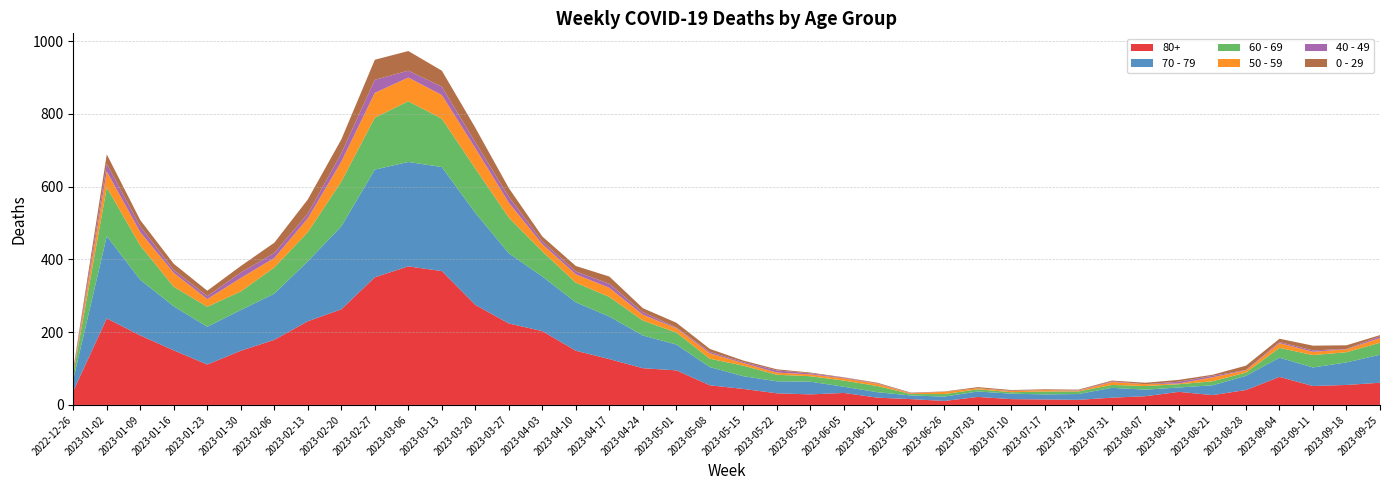

Reading right to left, extract all data points from this chart.

0 - 29: 2023-09-25=3	2023-09-18=10	2023-09-11=13	2023-09-04=9	2023-08-28=12	2023-08-21=3	2023-08-14=5	2023-08-07=4	2023-07-31=2	2023-07-24=2	2023-07-17=2	2023-07-10=2	2023-07-03=3	2023-06-26=1	2023-06-19=1	2023-06-12=2	2023-06-05=1	2023-05-29=2	2023-05-22=3	2023-05-15=4	2023-05-08=8	2023-05-01=13	2023-04-24=11	2023-04-17=20	2023-04-10=15	2023-04-03=13	2023-03-27=24	2023-03-20=40	2023-03-13=44	2023-03-06=54	2023-02-27=55	2023-02-20=38	2023-02-13=39	2023-02-06=28	2023-01-30=18	2023-01-23=15	2023-01-16=17	2023-01-09=17	2023-01-02=26	2022-12-26=4
40 - 49: 2023-09-25=5	2023-09-18=1	2023-09-11=4	2023-09-04=3	2023-08-28=1	2023-08-21=4	2023-08-14=5	2023-08-07=0	2023-07-31=2	2023-07-24=1	2023-07-17=0	2023-07-10=1	2023-07-03=0	2023-06-26=0	2023-06-19=1	2023-06-12=1	2023-06-05=2	2023-05-29=3	2023-05-22=6	2023-05-15=3	2023-05-08=4	2023-05-01=2	2023-04-24=7	2023-04-17=11	2023-04-10=8	2023-04-03=8	2023-03-27=16	2023-03-20=16	2023-03-13=23	2023-03-06=19	2023-02-27=36	2023-02-20=23	2023-02-13=13	2023-02-06=14	2023-01-30=15	2023-01-23=8	2023-01-16=8	2023-01-09=16	2023-01-02=21	2022-12-26=4
50 - 59: 2023-09-25=13	2023-09-18=8	2023-09-11=9	2023-09-04=13	2023-08-28=6	2023-08-21=11	2023-08-14=2	2023-08-07=5	2023-07-31=8	2023-07-24=2	2023-07-17=4	2023-07-10=3	2023-07-03=3	2023-06-26=6	2023-06-19=2	2023-06-12=6	2023-06-05=6	2023-05-29=5	2023-05-22=6	2023-05-15=7	2023-05-08=15	2023-05-01=12	2023-04-24=16	2023-04-17=25	2023-04-10=23	2023-04-03=20	2023-03-27=41	2023-03-20=56	2023-03-13=65	2023-03-06=65	2023-02-27=68	2023-02-20=55	2023-02-13=38	2023-02-06=26	2023-01-30=37	2023-01-23=21	2023-01-16=38	2023-01-09=37	2023-01-02=44	2022-12-26=5
60 - 69: 2023-09-25=33	2023-09-18=28	2023-09-11=34	2023-09-04=27	2023-08-28=9	2023-08-21=11	2023-08-14=9	2023-08-07=10	2023-07-31=8	2023-07-24=7	2023-07-17=8	2023-07-10=4	2023-07-03=6	2023-06-26=7	2023-06-19=4	2023-06-12=17	2023-06-05=17	2023-05-29=15	2023-05-22=18	2023-05-15=29	2023-05-08=23	2023-05-01=33	2023-04-24=41	2023-04-17=54	2023-04-10=54	2023-04-03=69	2023-03-27=98	2023-03-20=122	2023-03-13=133	2023-03-06=167	2023-02-27=143	2023-02-20=123	2023-02-13=80	2023-02-06=72	2023-01-30=51	2023-01-23=55	2023-01-16=54	2023-01-09=94	2023-01-02=134	2022-12-26=16
70 - 79: 2023-09-25=77	2023-09-18=62	2023-09-11=51	2023-09-04=53	2023-08-28=39	2023-08-21=27	2023-08-14=12	2023-08-07=18	2023-07-31=27	2023-07-24=16	2023-07-17=14	2023-07-10=15	2023-07-03=15	2023-06-26=12	2023-06-19=10	2023-06-12=15	2023-06-05=17	2023-05-29=35	2023-05-22=33	2023-05-15=35	2023-05-08=50	2023-05-01=71	2023-04-24=90	2023-04-17=117	2023-04-10=133	2023-04-03=150	2023-03-27=193	2023-03-20=253	2023-03-13=286	2023-03-06=287	2023-02-27=296	2023-02-20=228	2023-02-13=165	2023-02-06=127	2023-01-30=112	2023-01-23=104	2023-01-16=121	2023-01-09=153	2023-01-02=226	2022-12-26=32
80+: 2023-09-25=61	2023-09-18=55	2023-09-11=52	2023-09-04=77	2023-08-28=41	2023-08-21=27	2023-08-14=36	2023-08-07=24	2023-07-31=20	2023-07-24=14	2023-07-17=15	2023-07-10=16	2023-07-03=22	2023-06-26=11	2023-06-19=16	2023-06-12=20	2023-06-05=33	2023-05-29=29	2023-05-22=32	2023-05-15=44	2023-05-08=54	2023-05-01=95	2023-04-24=101	2023-04-17=126	2023-04-10=149	2023-04-03=203	2023-03-27=224	2023-03-20=275	2023-03-13=368	2023-03-06=381	2023-02-27=351	2023-02-20=263	2023-02-13=230	2023-02-06=179	2023-01-30=149	2023-01-23=111	2023-01-16=150	2023-01-09=191	2023-01-02=238	2022-12-26=38